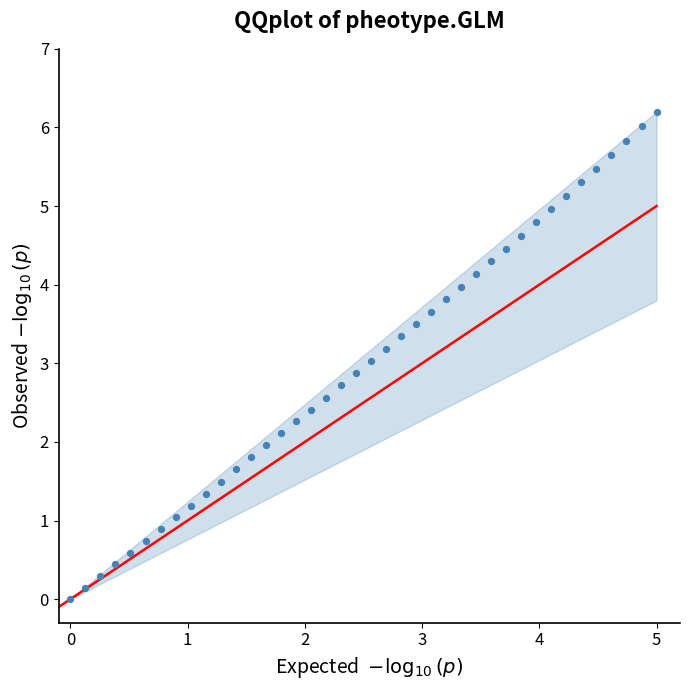

What is the range of X values (max minus min)?

5.0